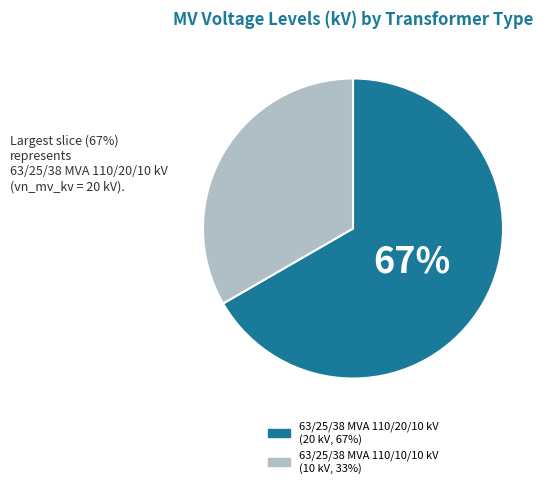

Is the sum of 63/25/38 MVA 110/10/10 kV and 63/25/38 MVA 110/20/10 kV greater than half?

Yes